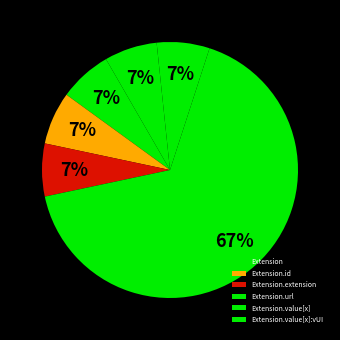

How many slices are in this pie chart?

6